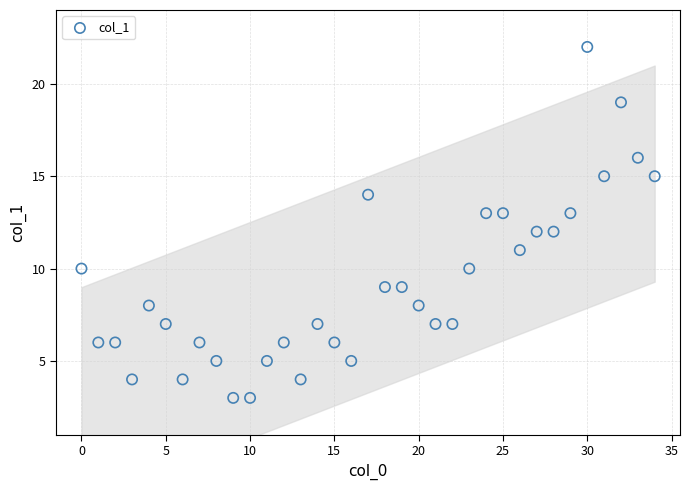

What is the range of X values (max minus min)?

34